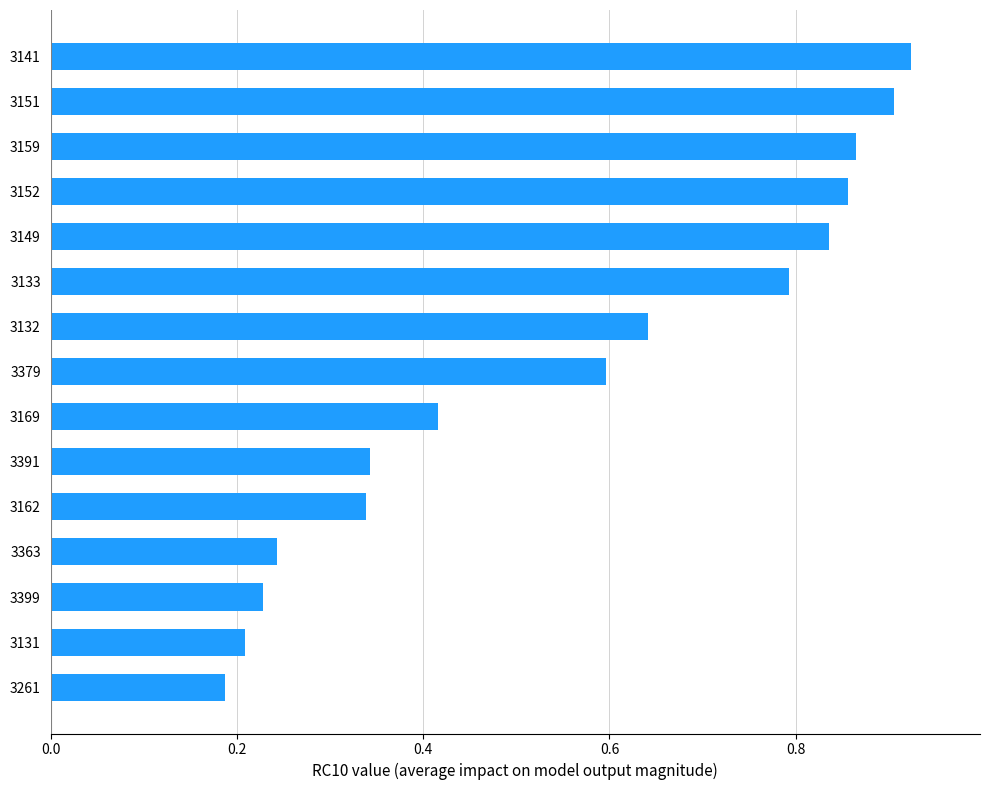

At which label is the value closest to 0?

3261